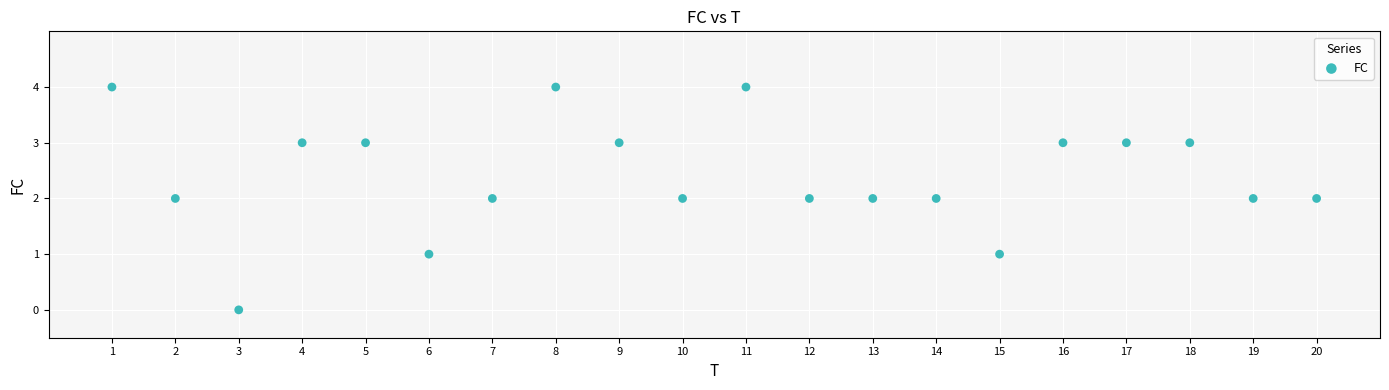

What is the range of X values (max minus min)?

19